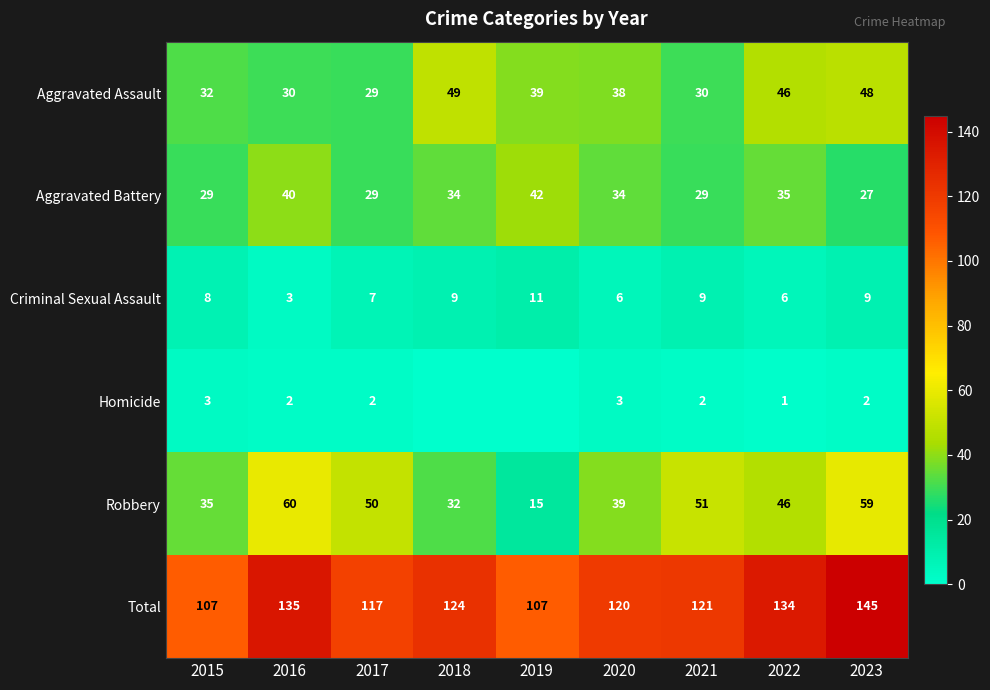

Which series changed the most between 2015 and 2021?

Robbery